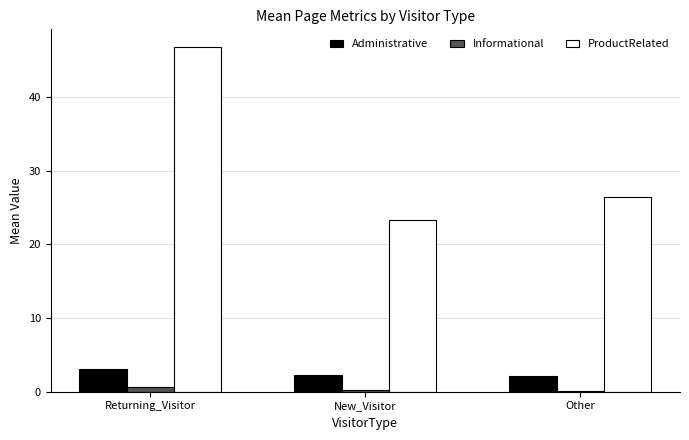

Which series has the largest total across all categories?

ProductRelated